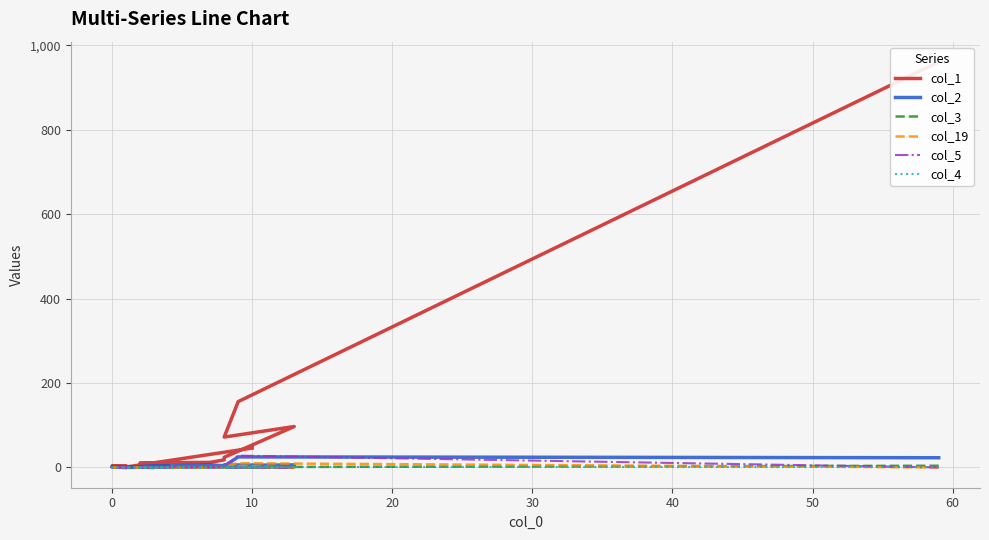

Count the col_4 values in the range 0 to 1.

20